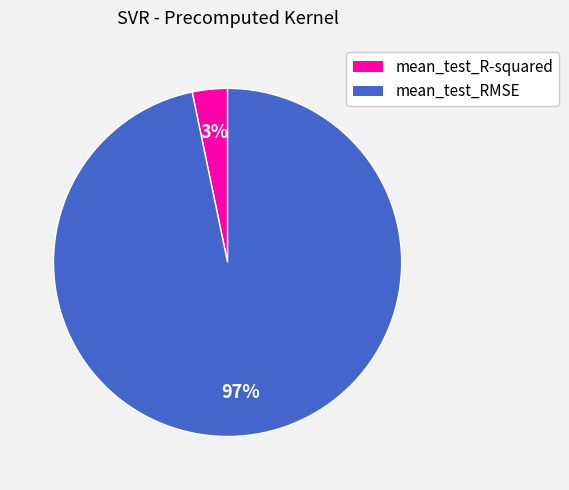

To the nearest percent, what portion does mean_test_R-squared represent?

3%